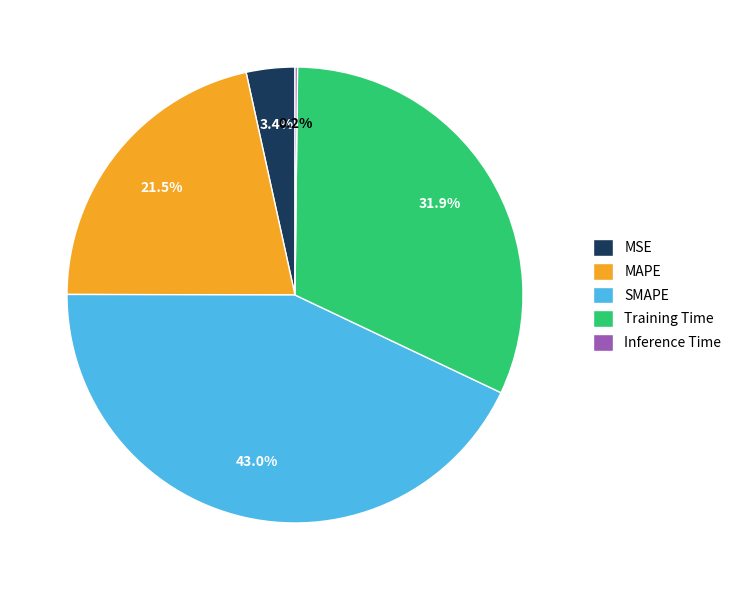

Combined, do MSE and SMAPE account for over 50%?

No